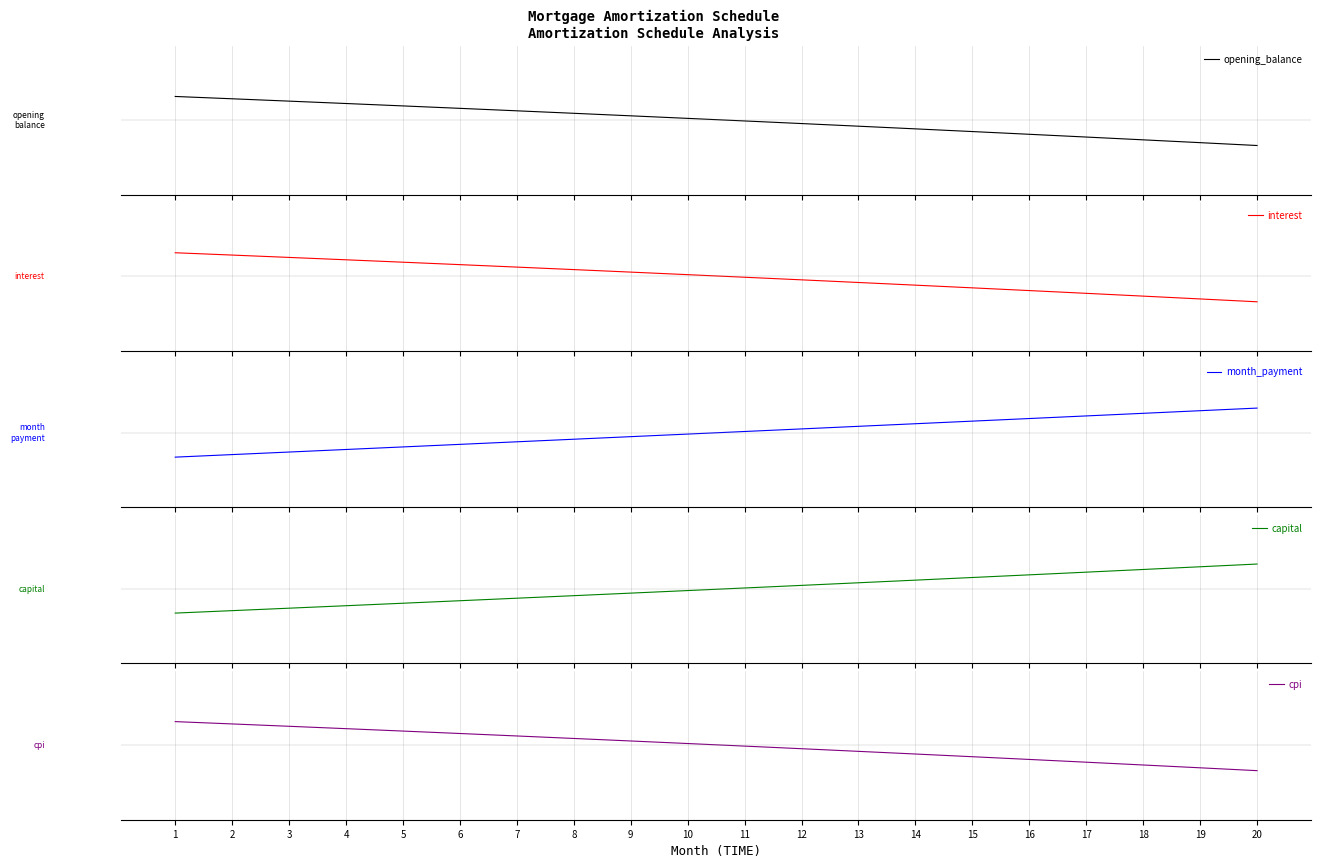

How many times do interest and opening_balance cross each other?

1